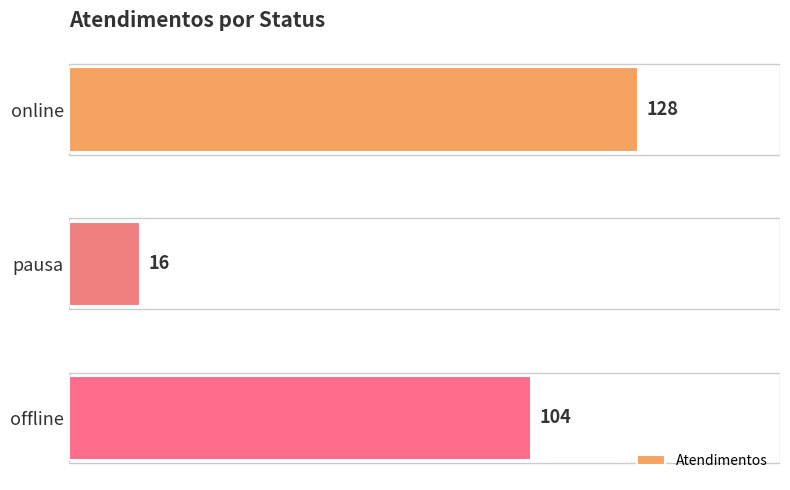

Are the bars grouped side by side (vs. stacked)?

No